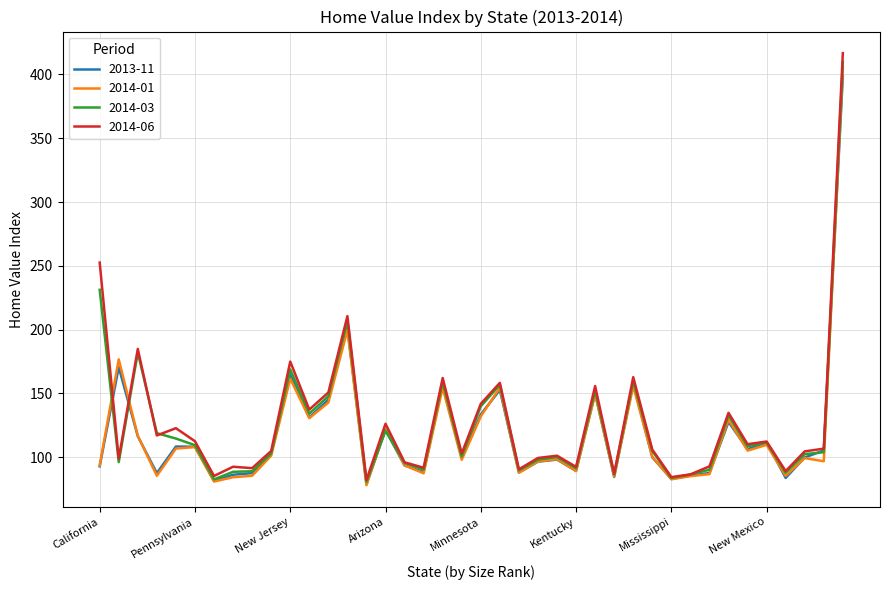

Which series has the largest range (max minus min)?

2014-06